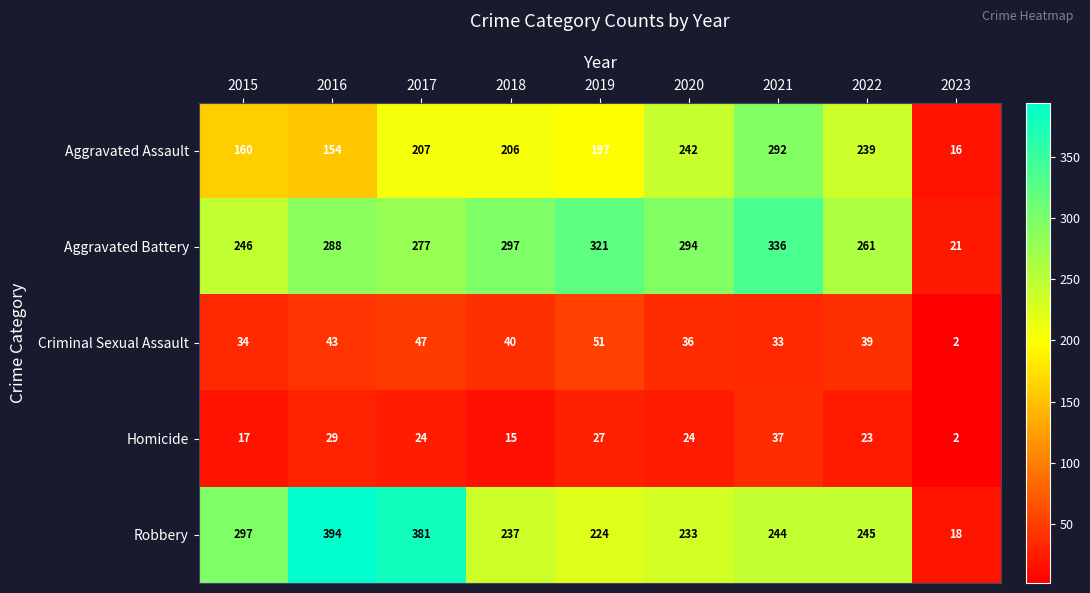

What is the difference between the maximum and minimum values in the Robbery series?

376